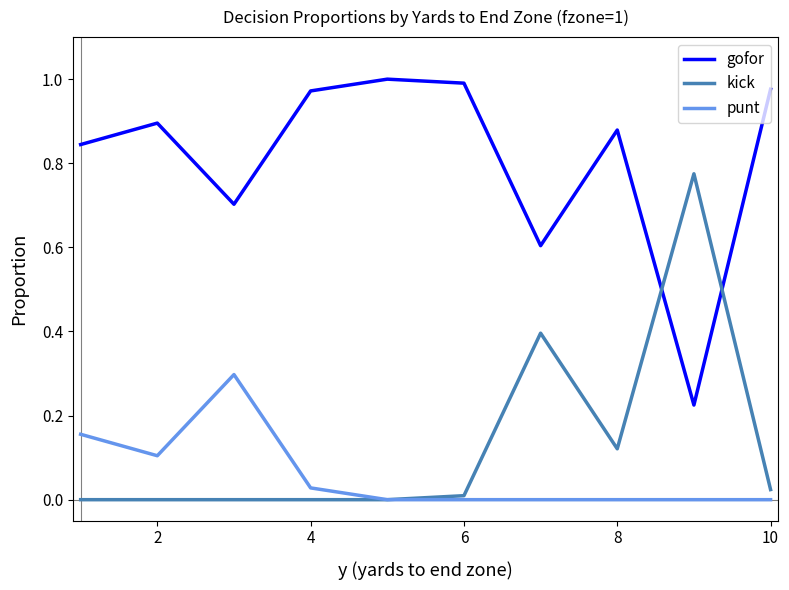

Rank the series by their maximum value, from lowest to highest.

punt, kick, gofor